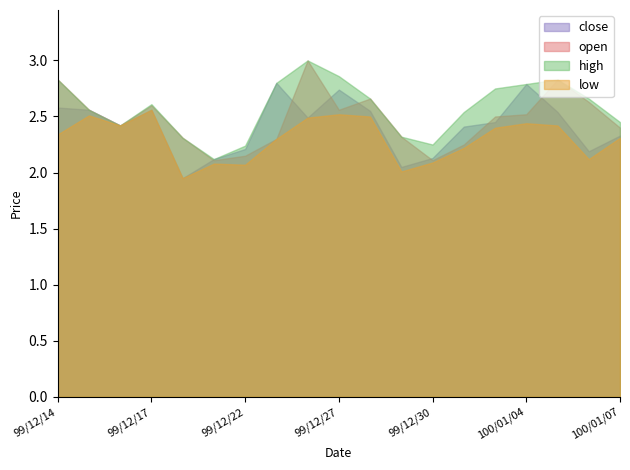

True or false: low has a value of 3.4 at 99/12/27.

False